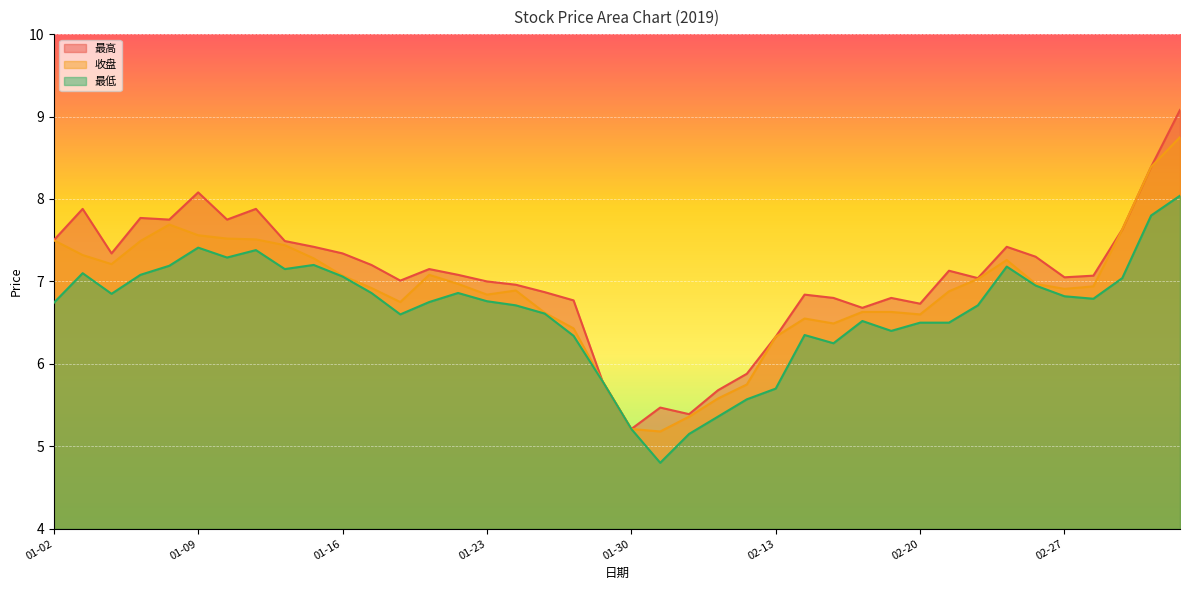

What is the total value across all series at 02-20?

19.8